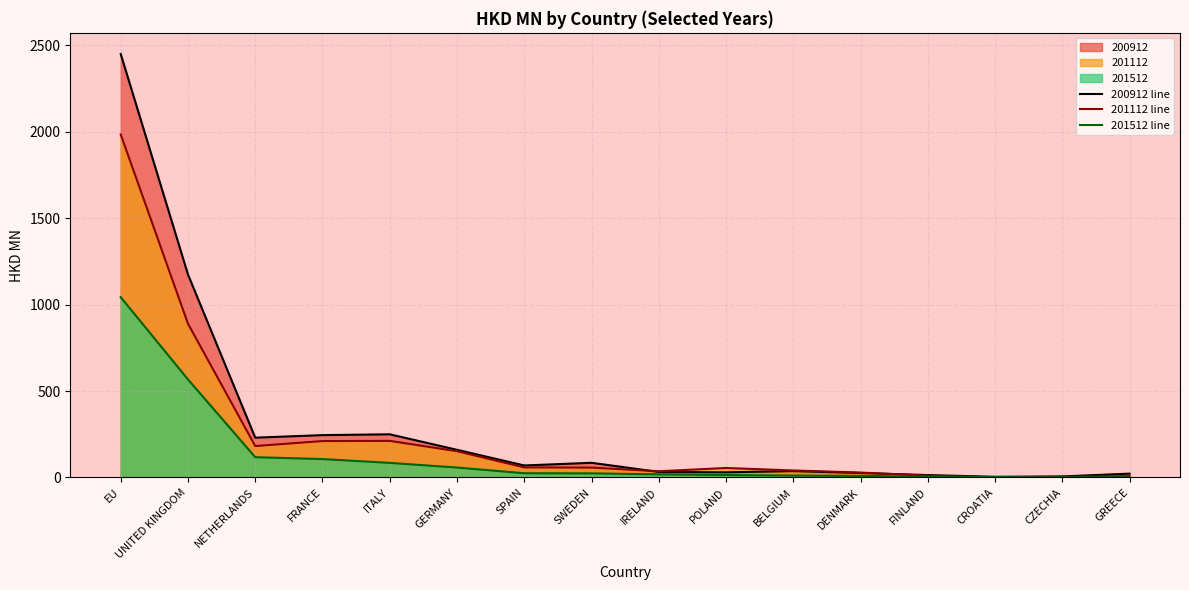

Rank the series by their average value, from lowest to highest.

201512 line, 201112 line, 200912 line